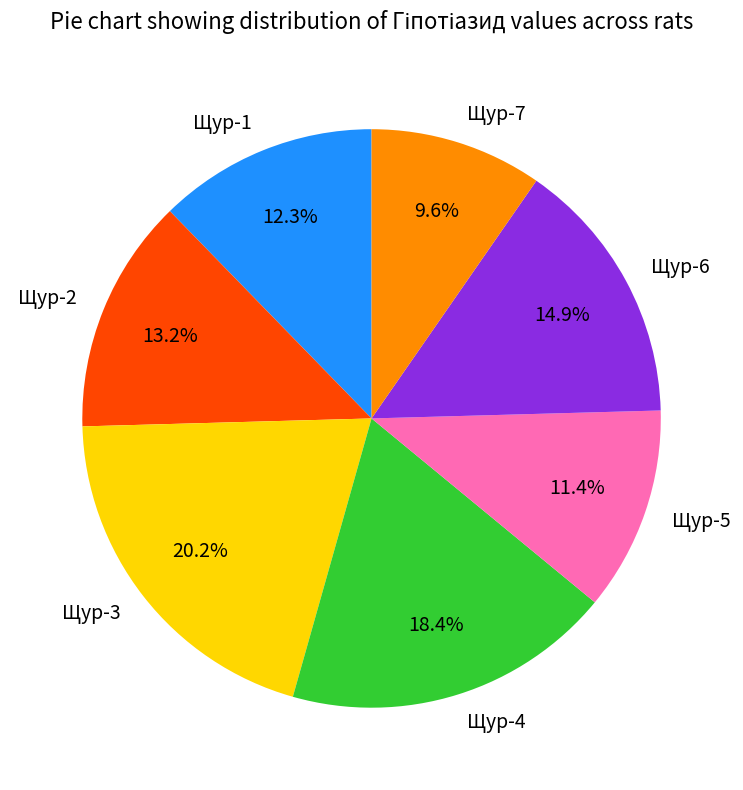

Between Щур-1 and Щур-3, which is larger?

Щур-3